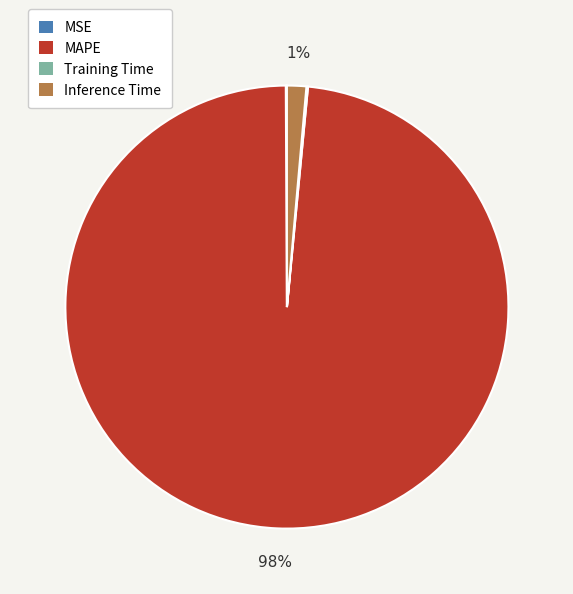

The Inference Time slice represents 11% of the pie. True or false?

False